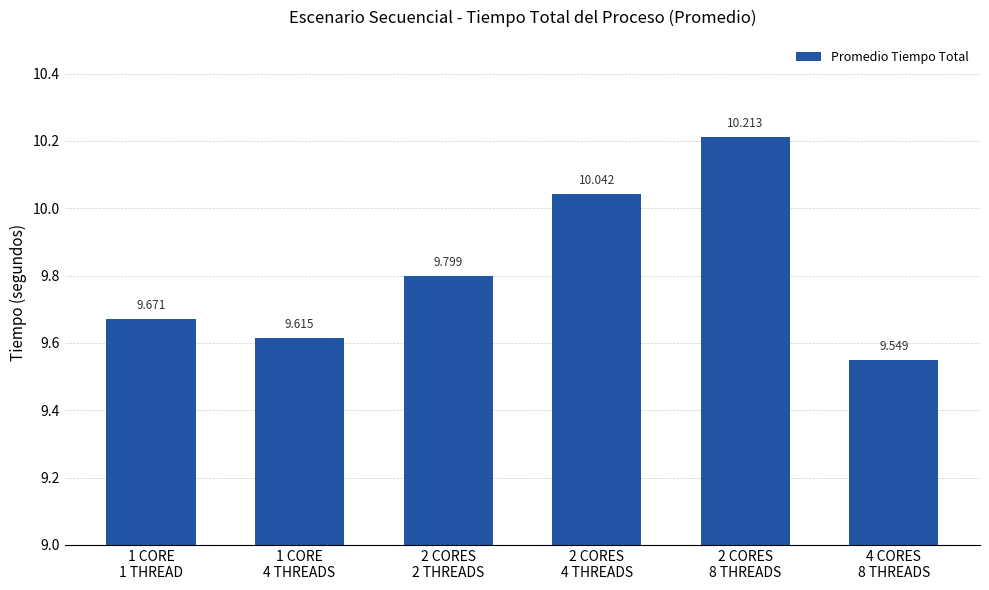

What is the change in value from 2 CORES
4 THREADS to 2 CORES
8 THREADS?

+0.2